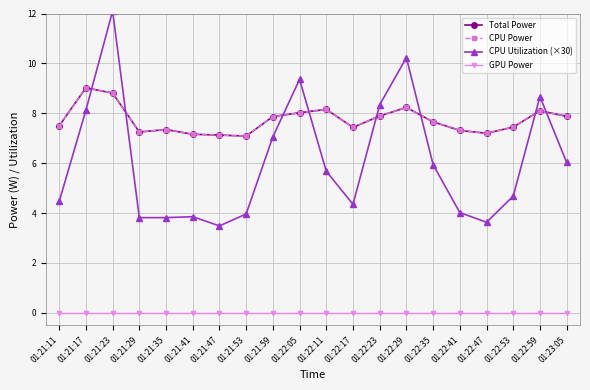

What is the label of the 15th point from the left?

01:22:35